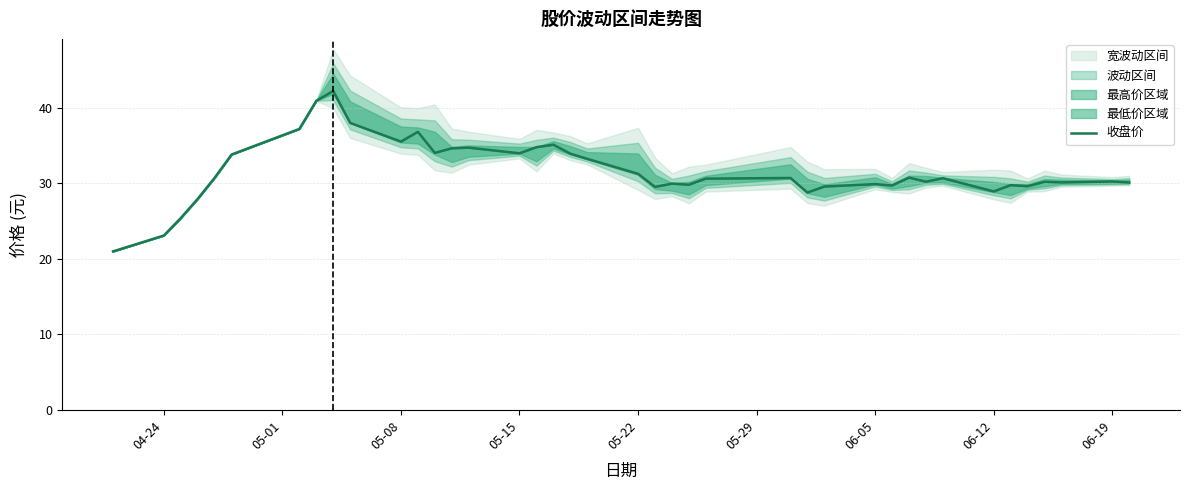

Reading right to left, extract all data points from this chart.

30.1	30.2	30.1	30.2	29.6	29.7	28.9	30.7	30.2	30.7	29.7	29.9	29.6	28.8	30.7	30.6	29.8	29.9	29.5	31.2	33.2	33.9	35.1	34.8	34.0	34.7	34.6	34.0	36.8	35.5	38.0	42.2	40.9	37.2	33.8	30.7	27.9	25.4	23.1	21.0